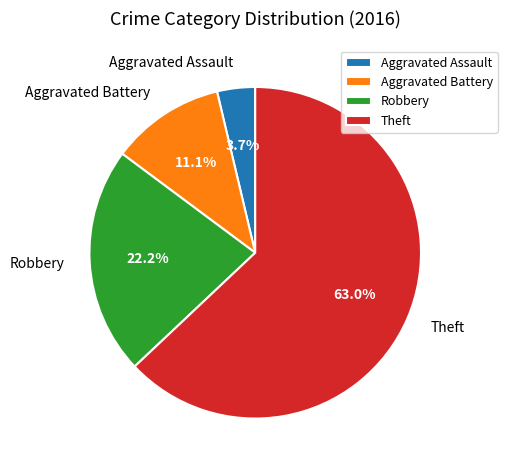

Does Aggravated Battery account for over 50% of the chart?

No